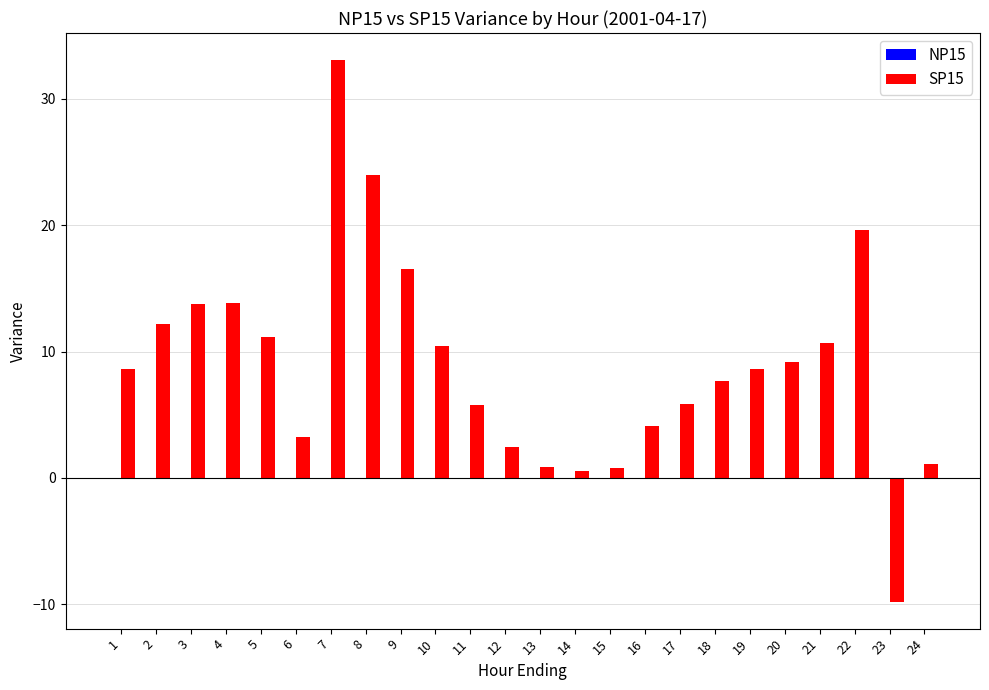

What is the approximate value at 17?

5.9